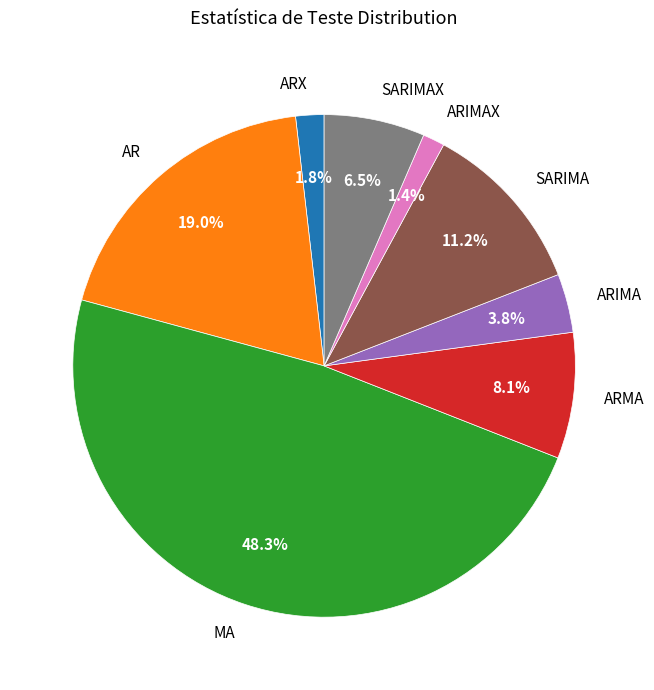

Is the sum of ARIMA and ARMA greater than half?

No